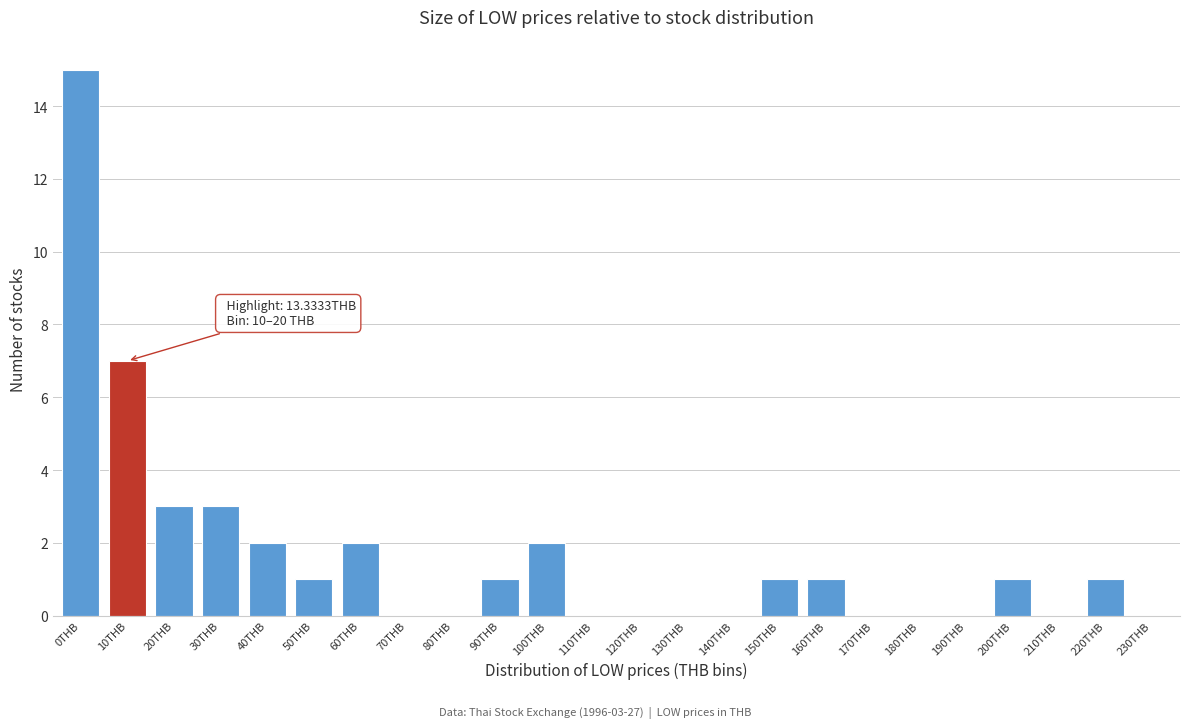

Reading right to left, what are all the values shown in this chart?

230THB=0	220THB=1	210THB=0	200THB=1	190THB=0	180THB=0	170THB=0	160THB=1	150THB=1	140THB=0	130THB=0	120THB=0	110THB=0	100THB=2	90THB=1	80THB=0	70THB=0	60THB=2	50THB=1	40THB=2	30THB=3	20THB=3	10THB=7	0THB=15